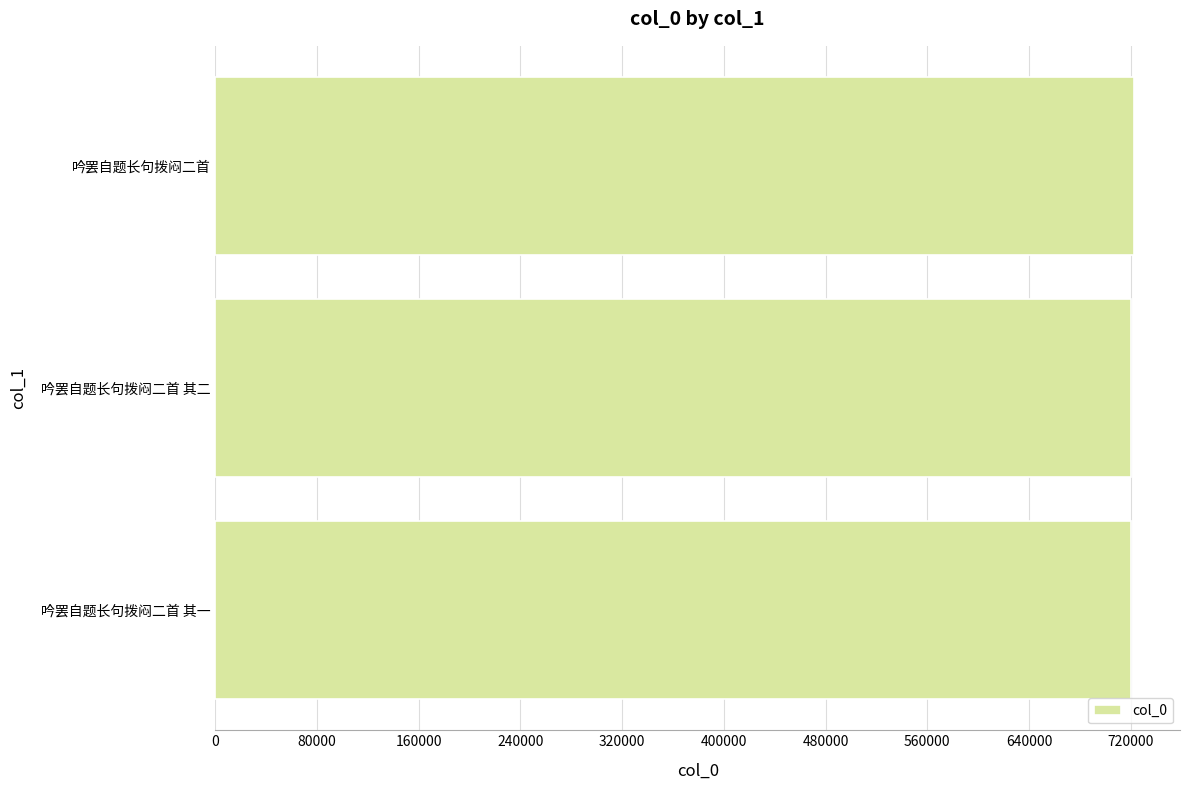

What is the minimum value shown in the chart?

719885